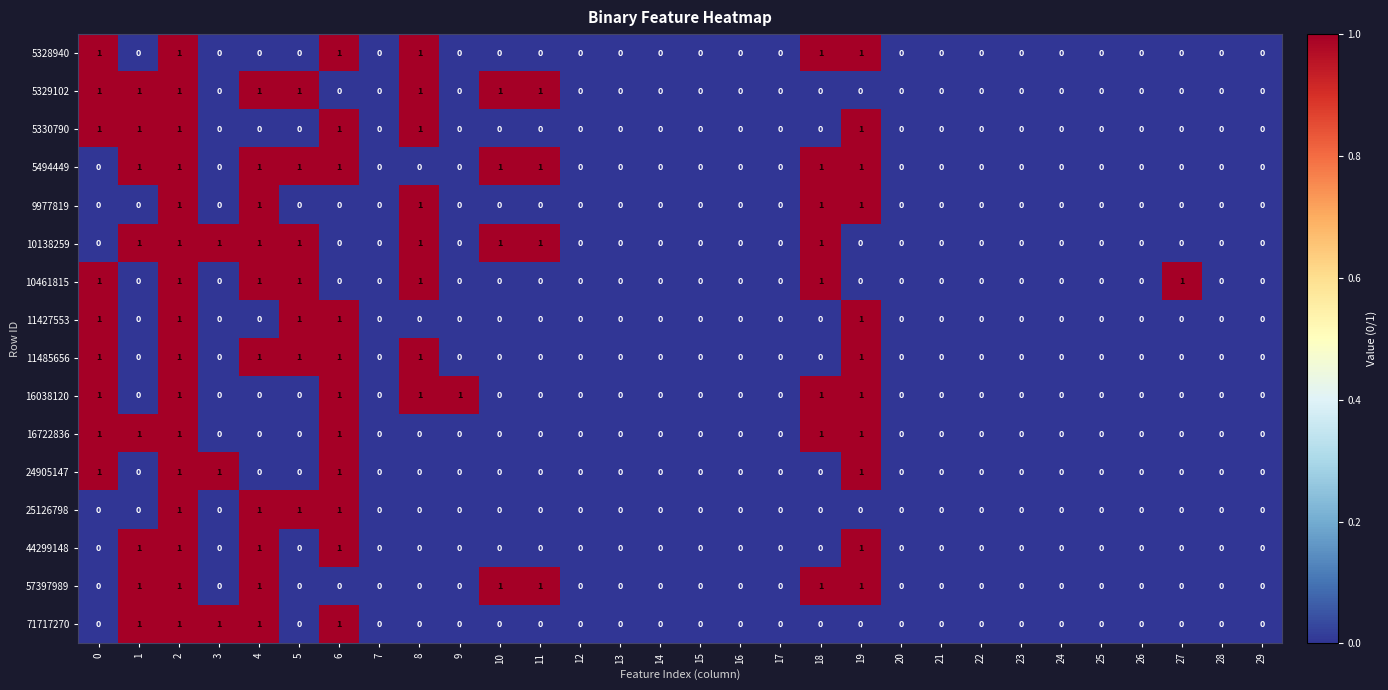

How many 57397989 values are between 0 and 1?

30